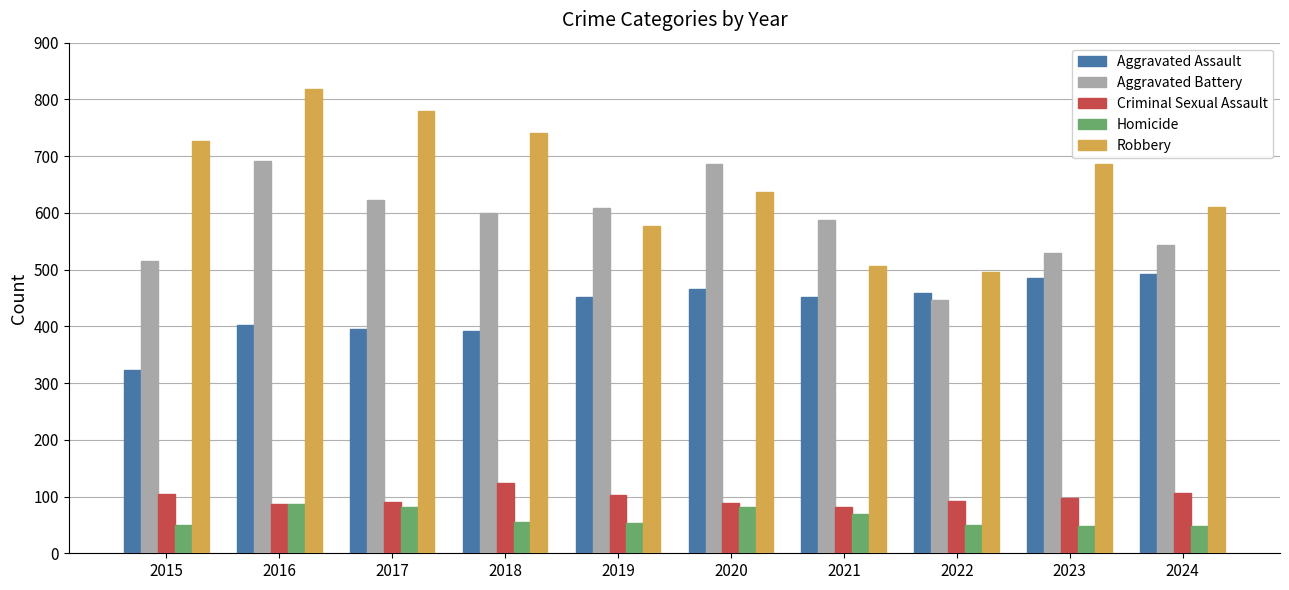

What is the value of the Aggravated Battery bar at the 4th from the left?

600